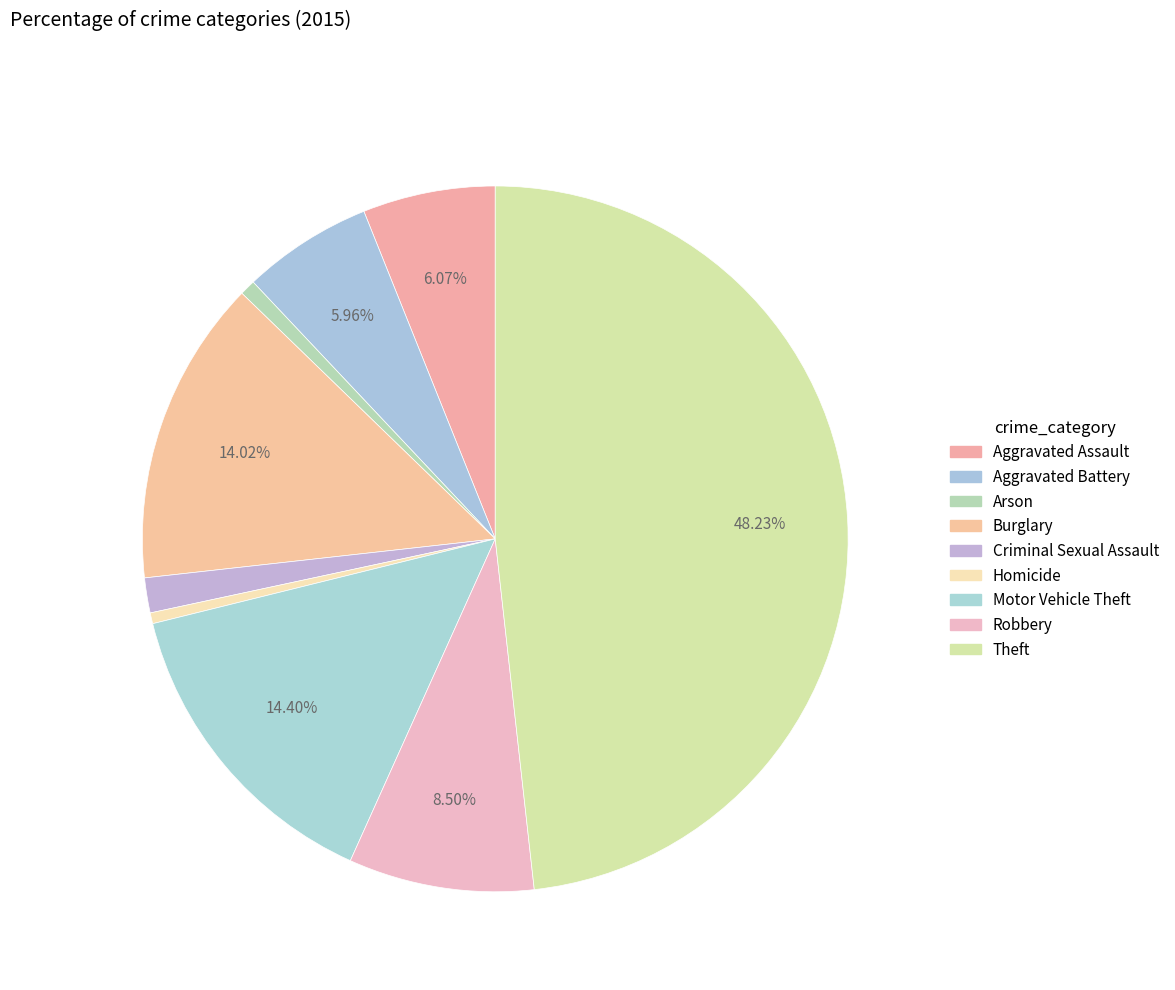

What percentage is the Aggravated Assault slice, to the nearest percent?

6%